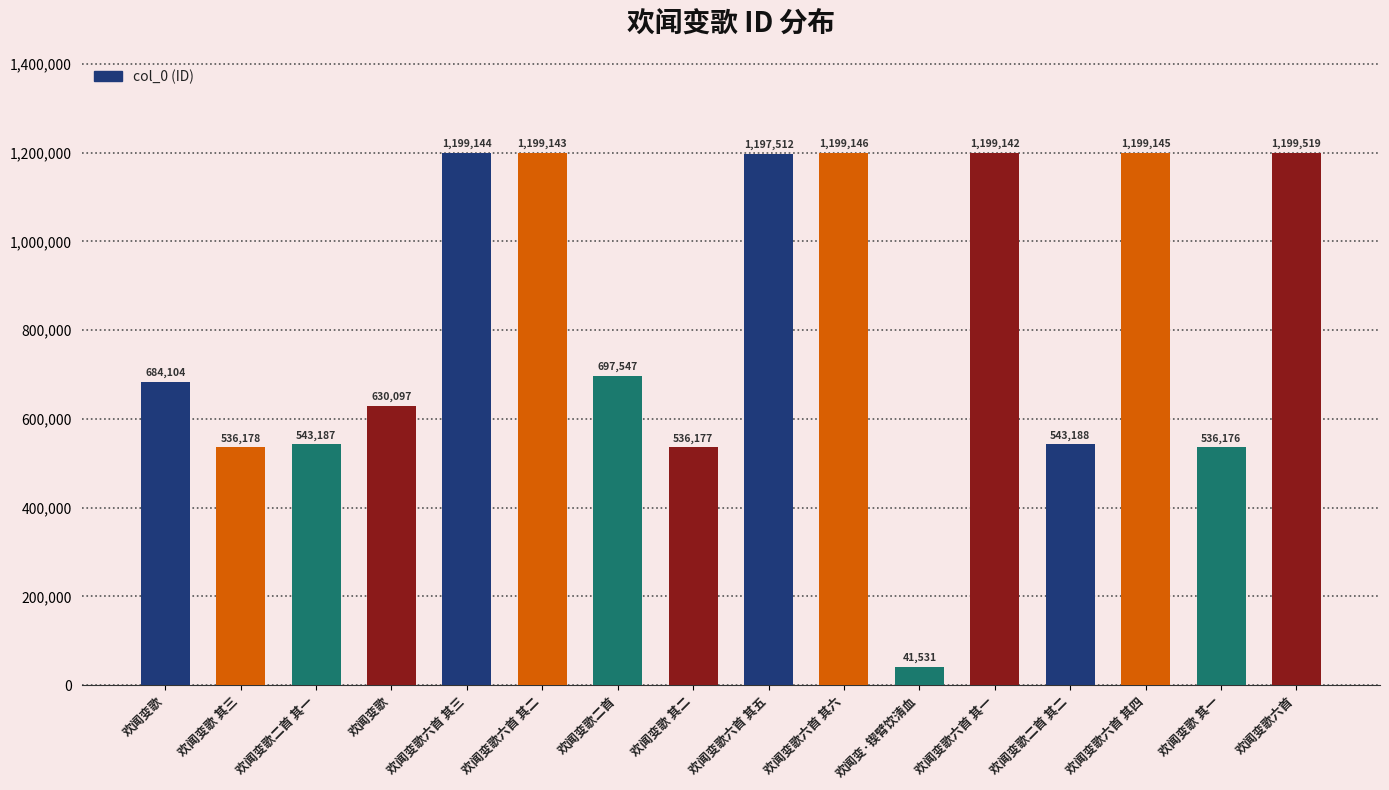

Approximately how many times larger is the value at 欢闻变歌六首 其三 compared to 欢闻变歌 其二?

2.2